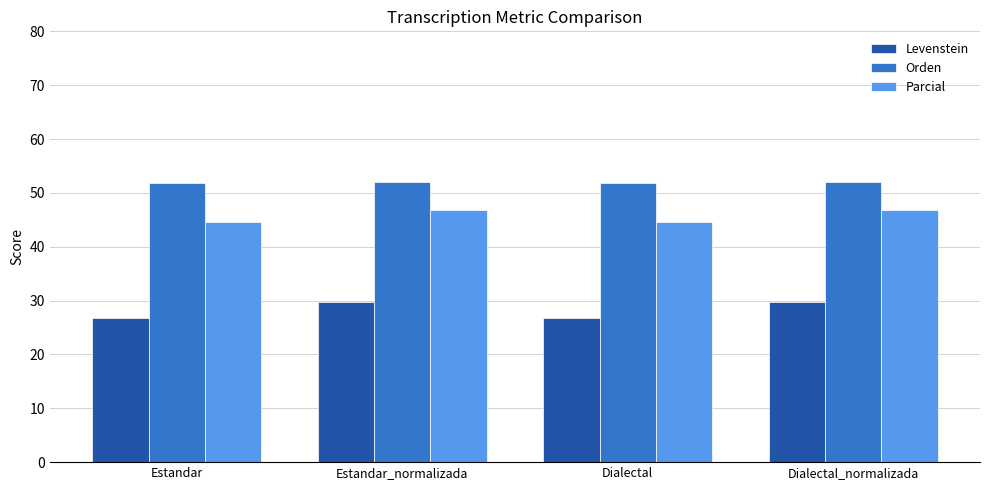

Is the value of Parcial at Dialectal greater than the value of Levenstein at Dialectal?

Yes